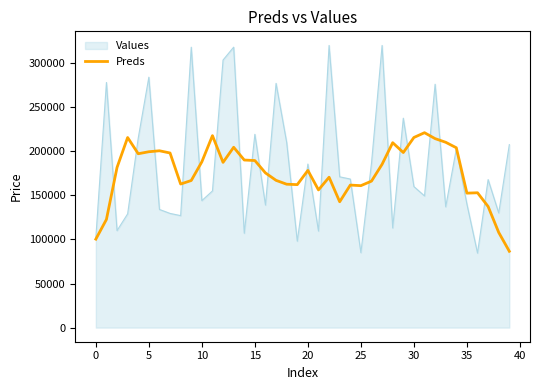

Which series has the largest range (max minus min)?

Values